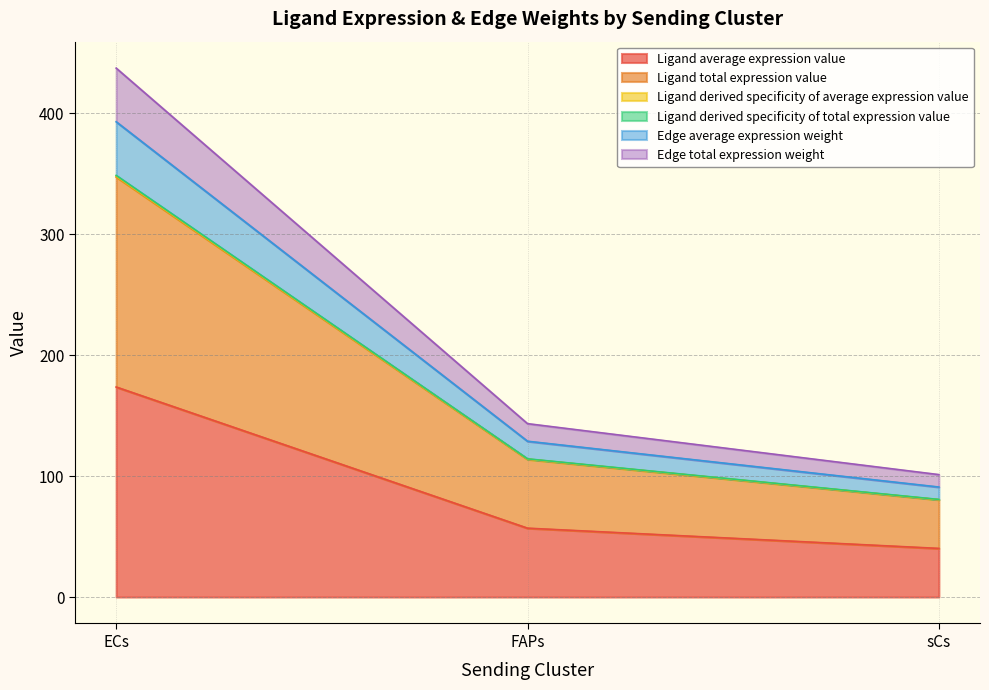

What is the minimum value shown in the chart?

40.2